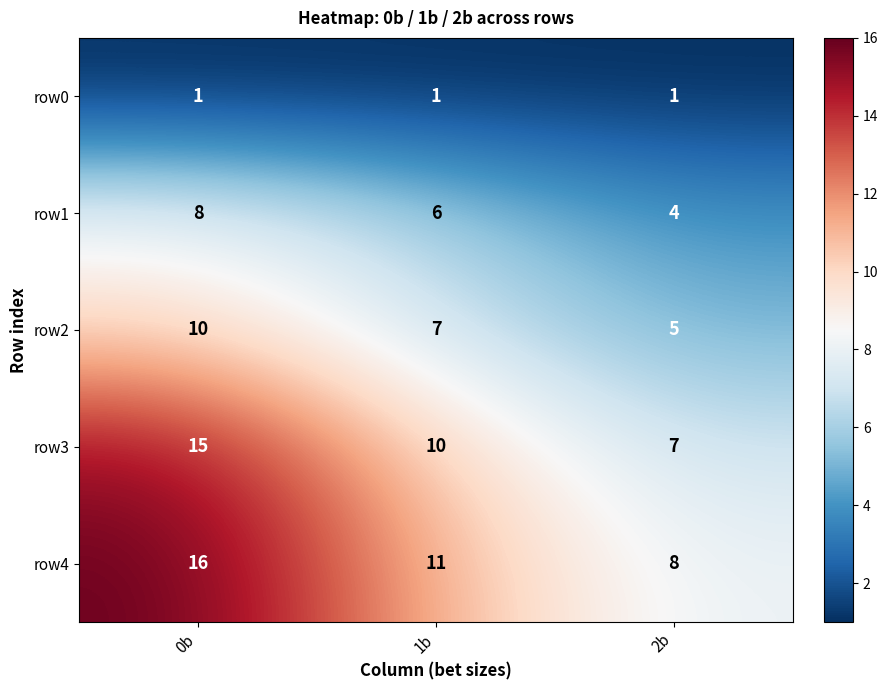

Read the row3 value at 2b.

7